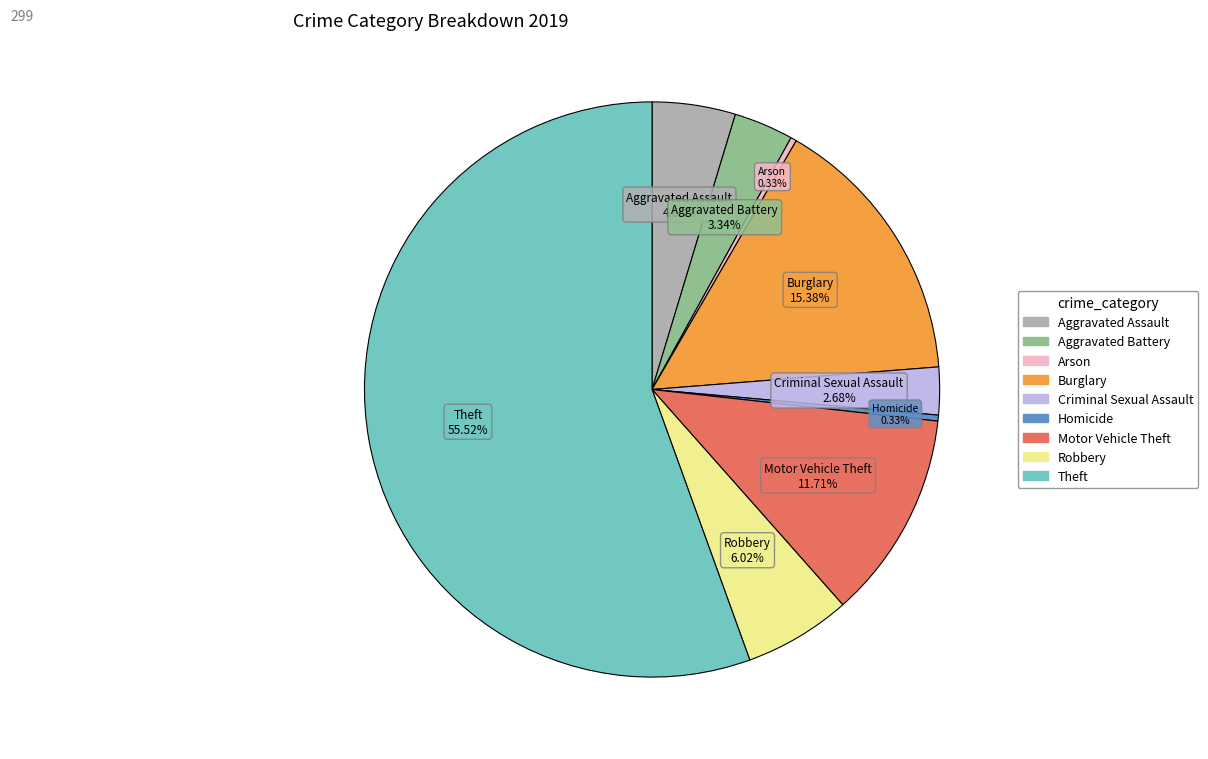

What is the total percentage of Aggravated Battery and Criminal Sexual Assault?

6.0%